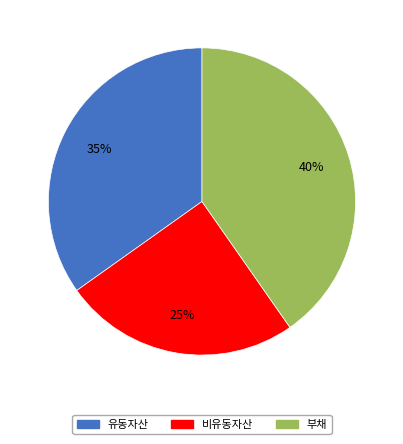

Rank the categories by value from highest to lowest.

부채, 유동자산, 비유동자산